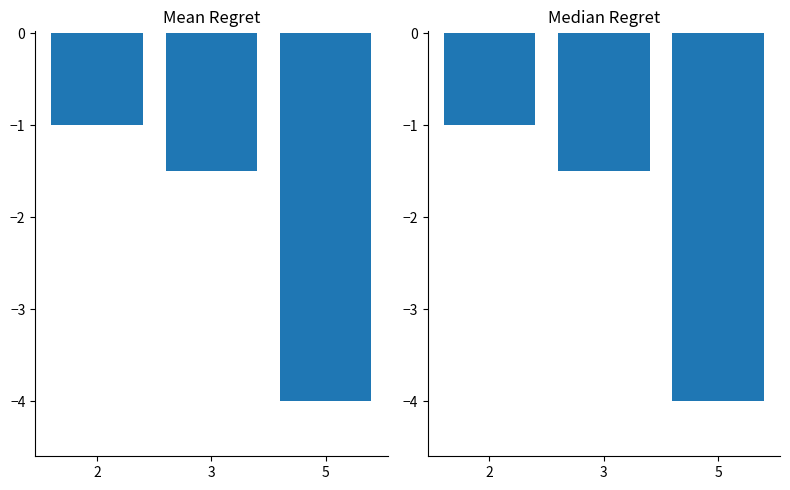

How many distinct data groups are displayed?

2